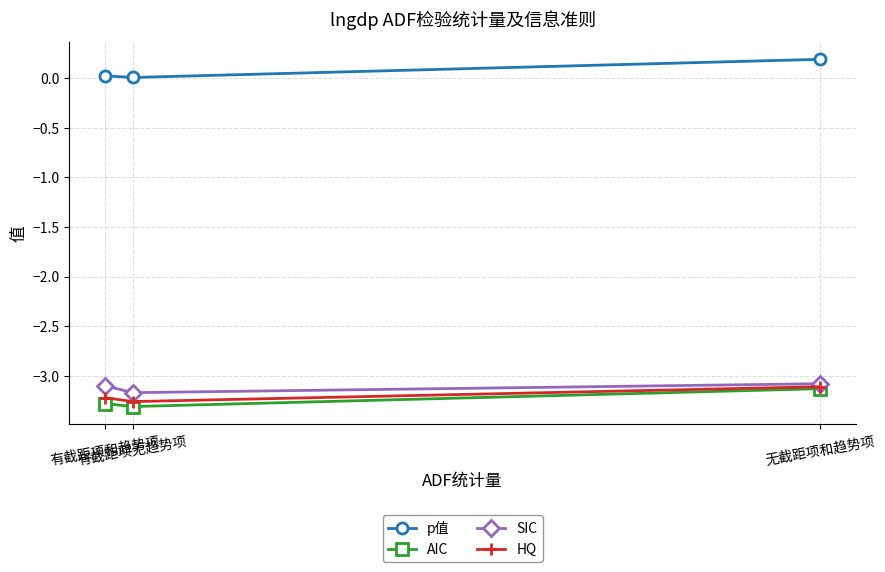

Which series has the largest range (max minus min)?

p值